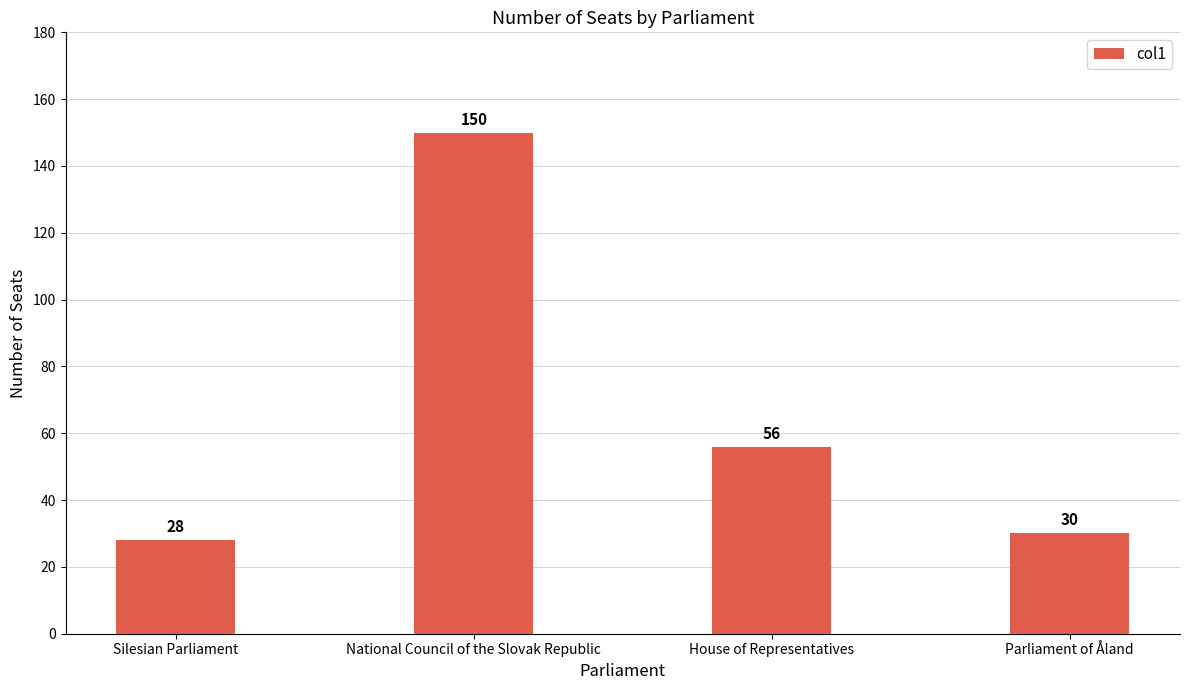

How many values are below 56?

2